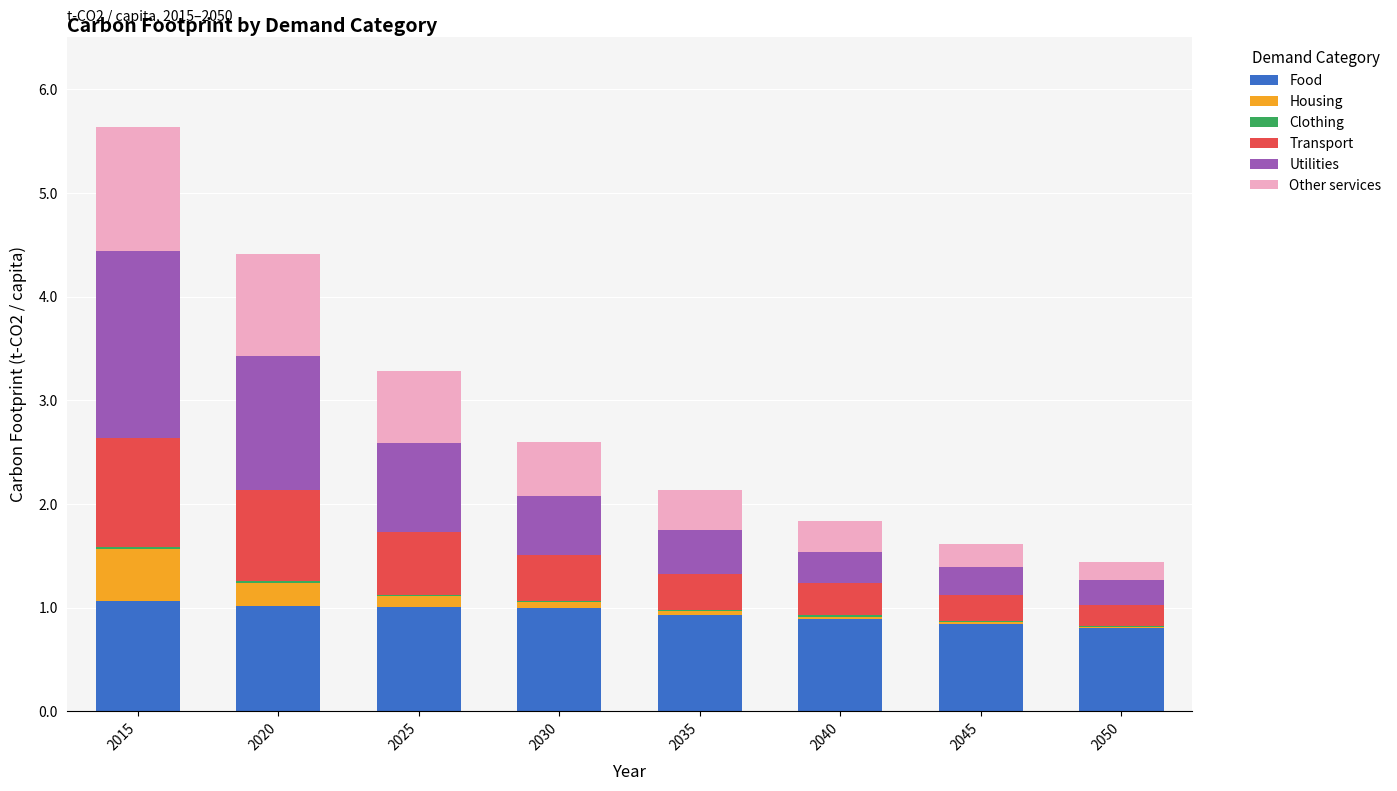

At which category is the sum across all series the highest?

2015